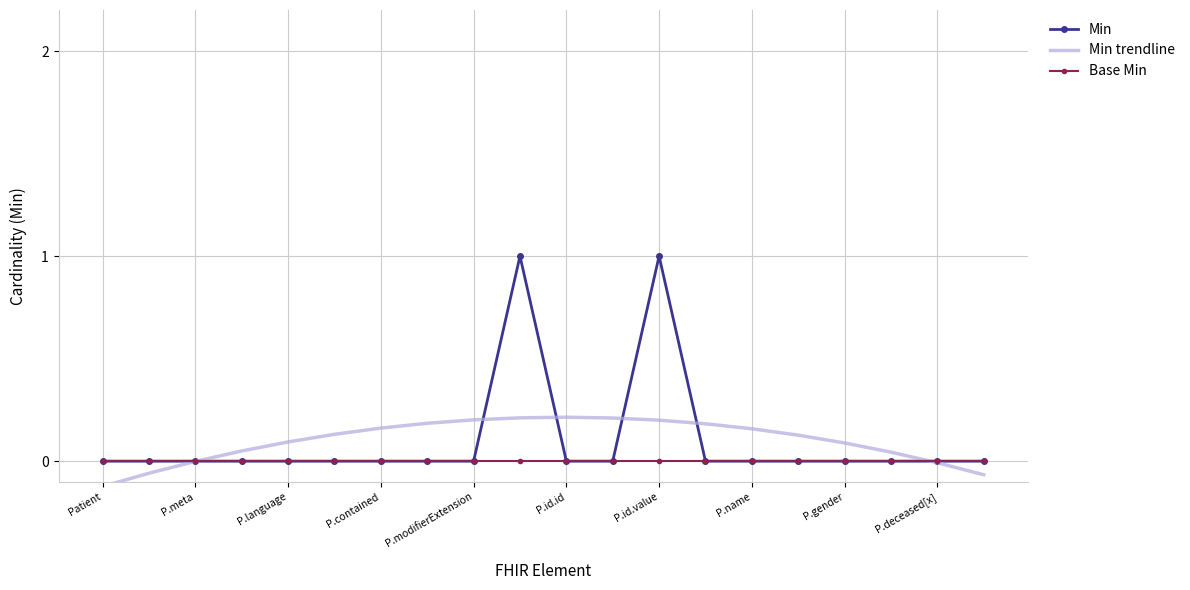

True or false: Min trendline has more than 1 points higher than both neighbors.

False